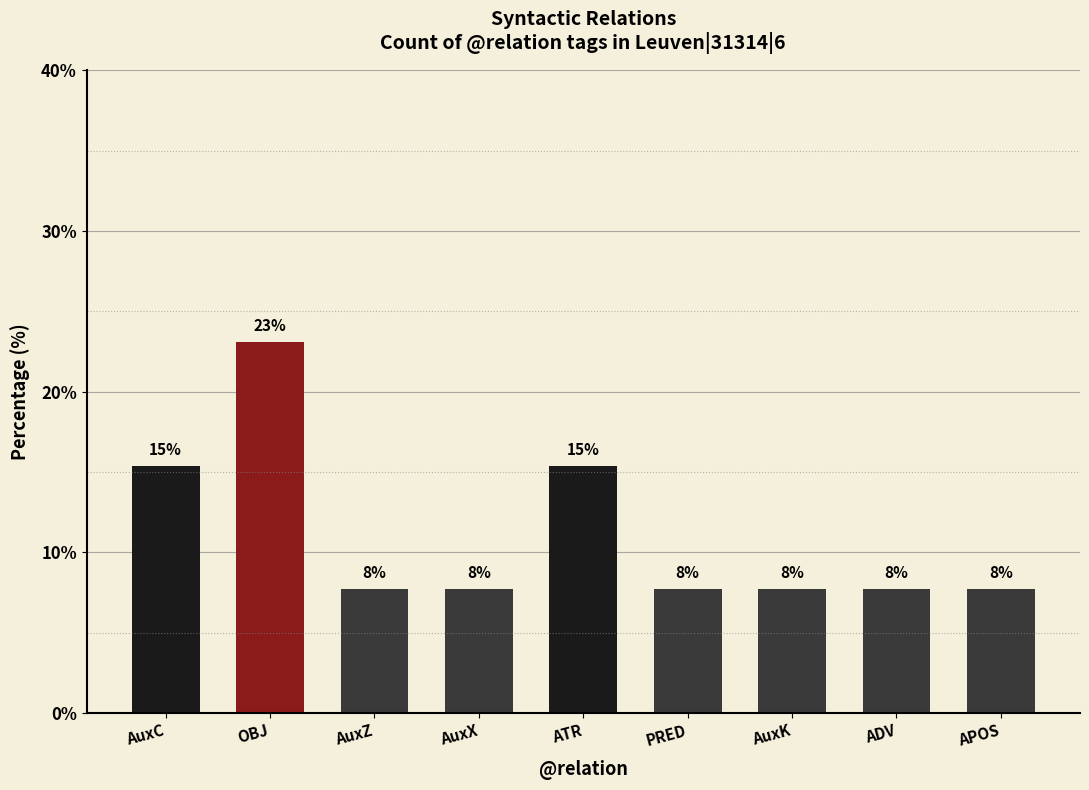

Rank the categories by value from lowest to highest.

AuxZ, AuxX, PRED, AuxK, ADV, APOS, AuxC, ATR, OBJ